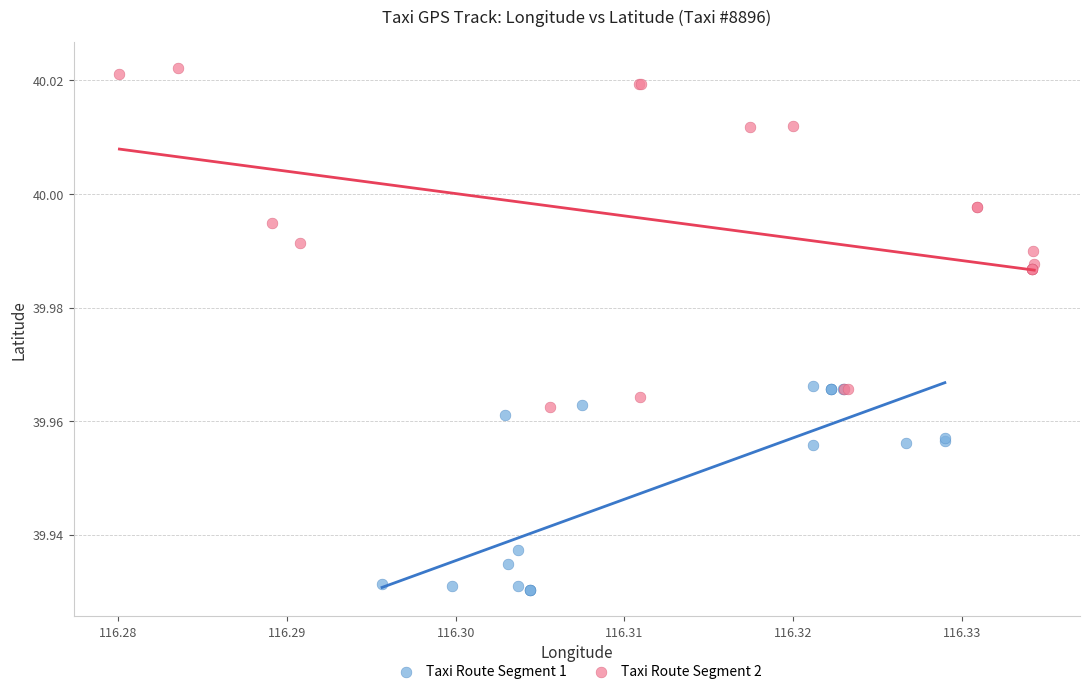

Which series reaches the maximum Y coordinate?

Taxi Route Segment 2